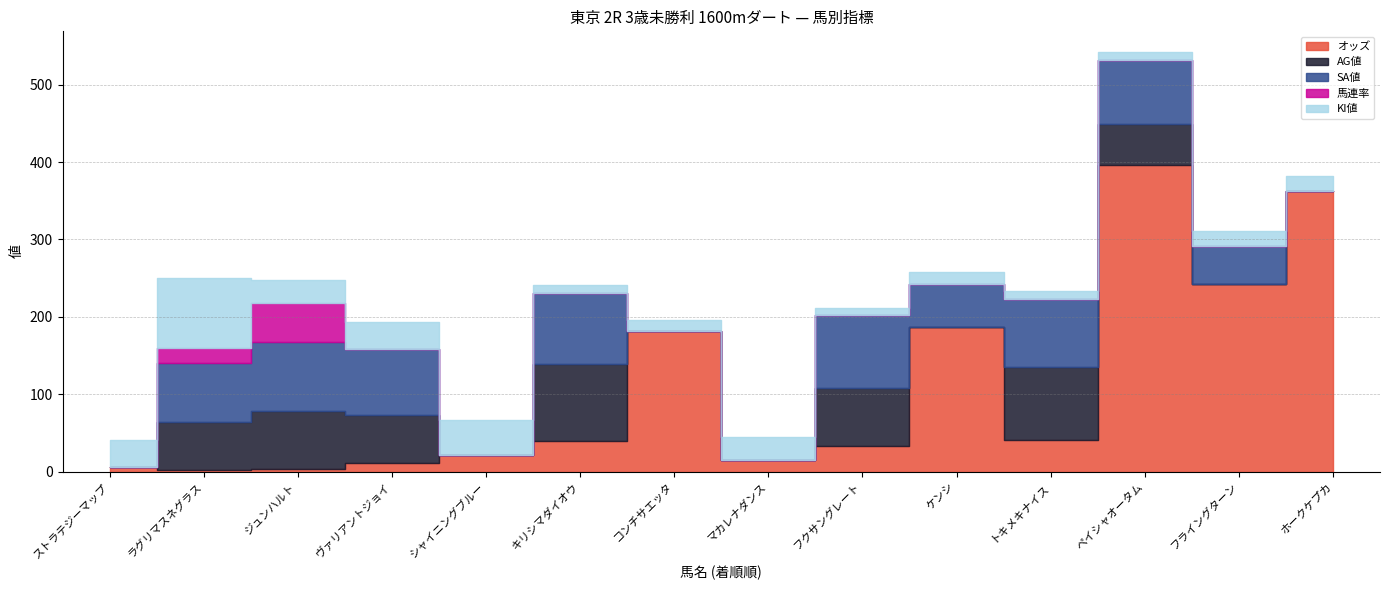

Where is the first local maximum for KI値?

ラグリマスネグラス